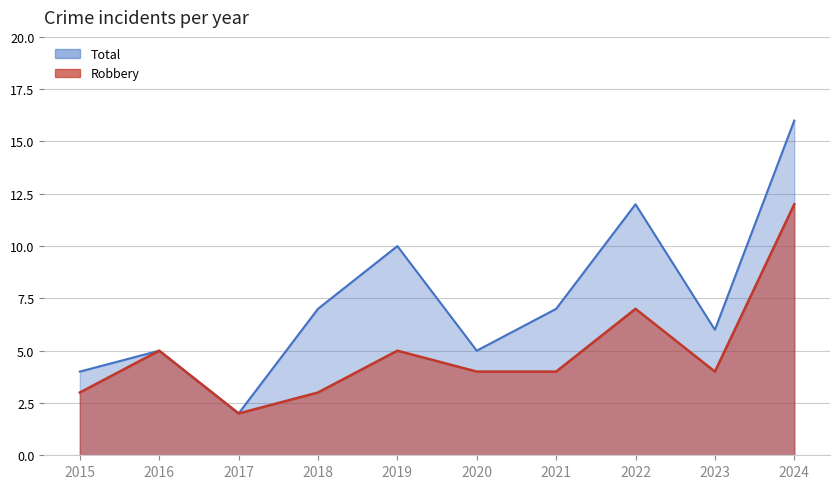

What is the sum of all Robbery values?

49